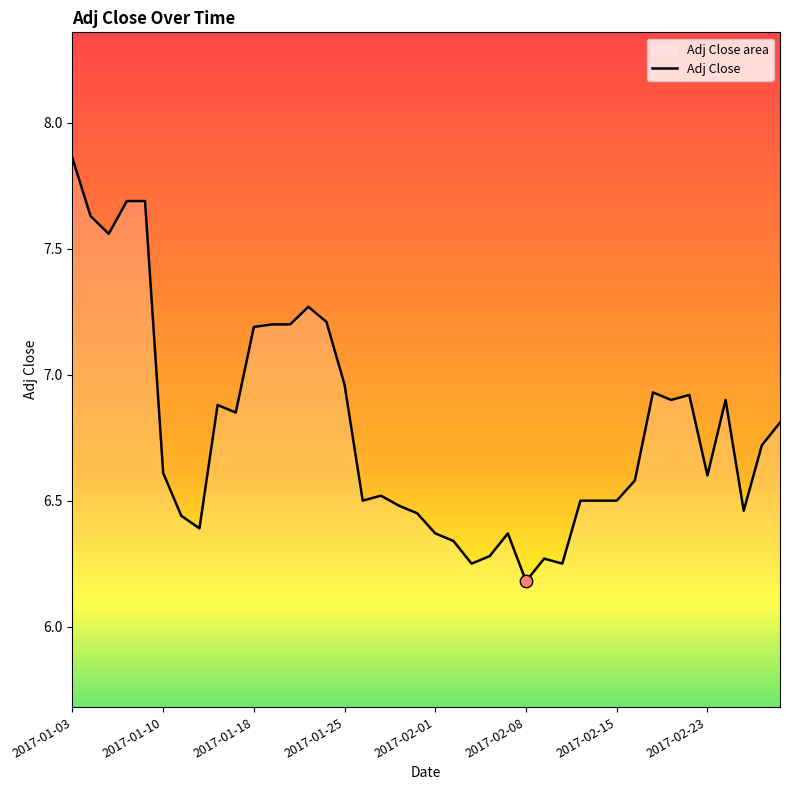

What is the change in value from 23 to 31?

+0.3